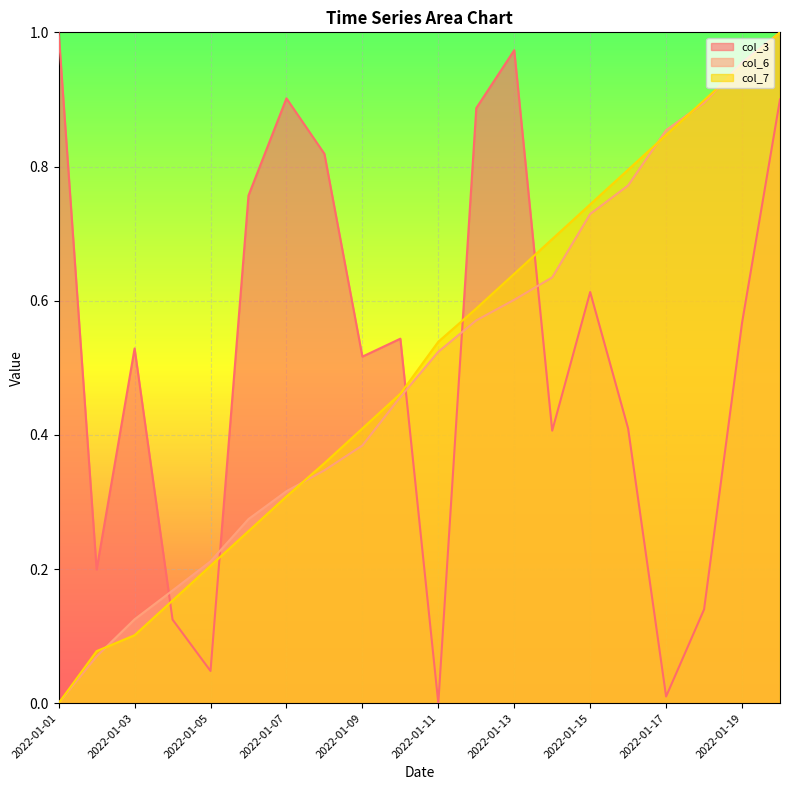

The value of col_6 at 2022-01-03 is 0.2. True or false?

False